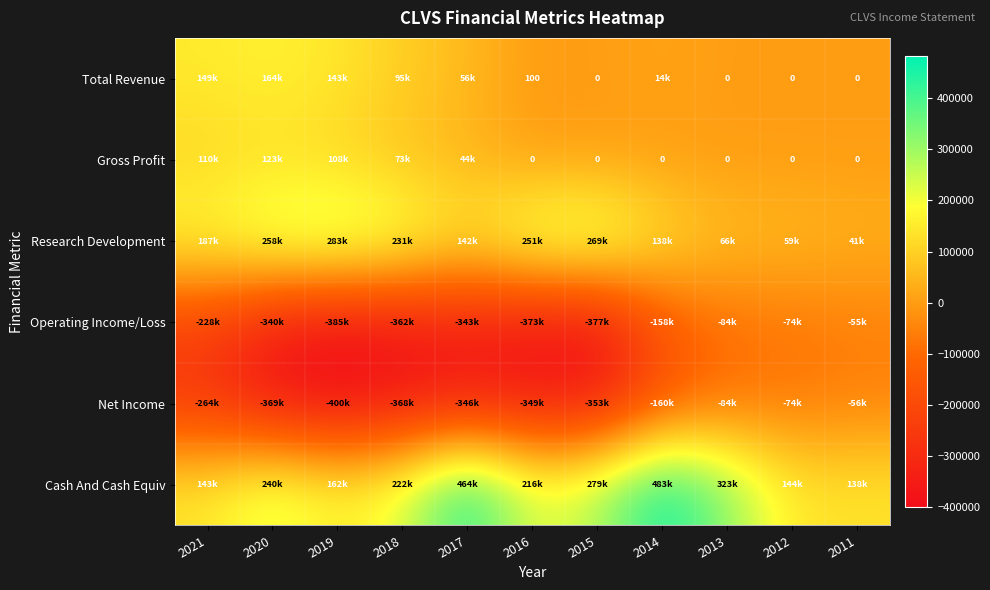

Which category has the highest value across all series?

2014